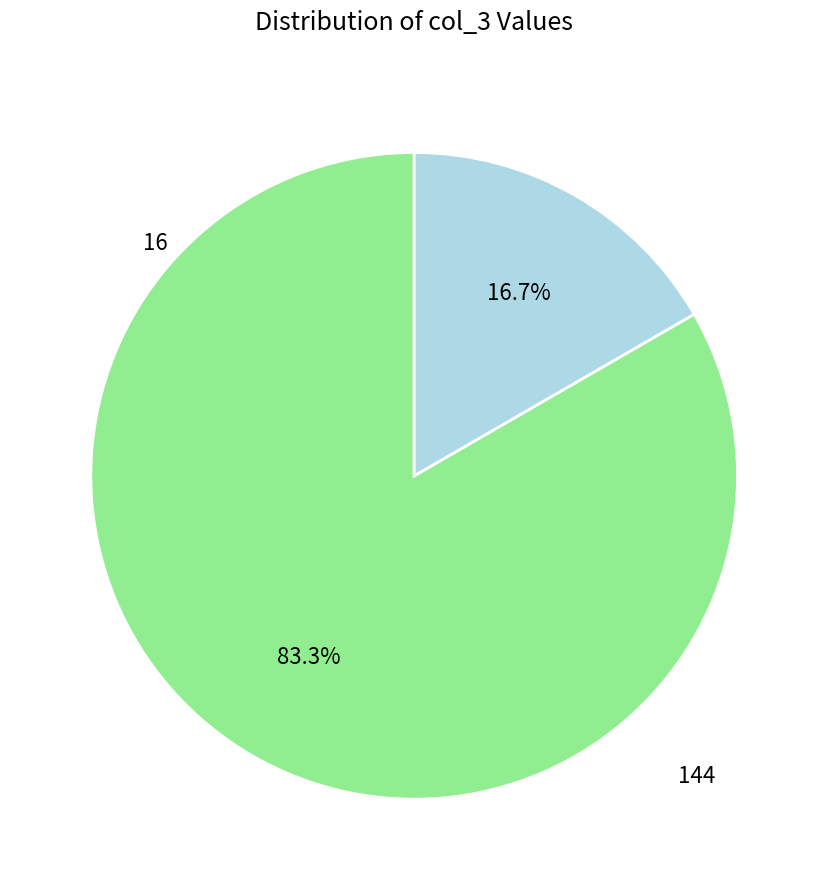

Which slice is the smallest?

16